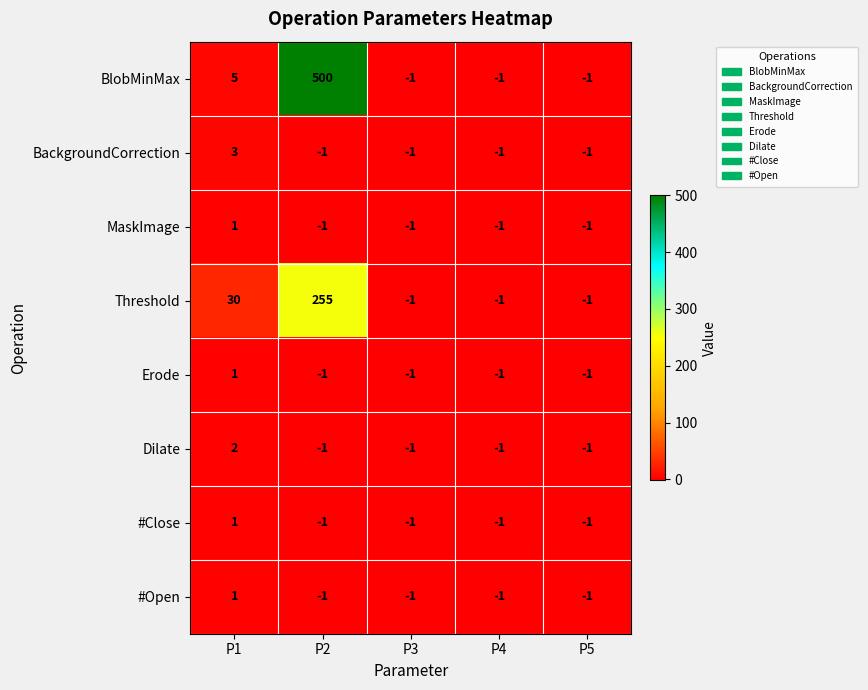

Count the #Open values in the range -1 to 0.

4